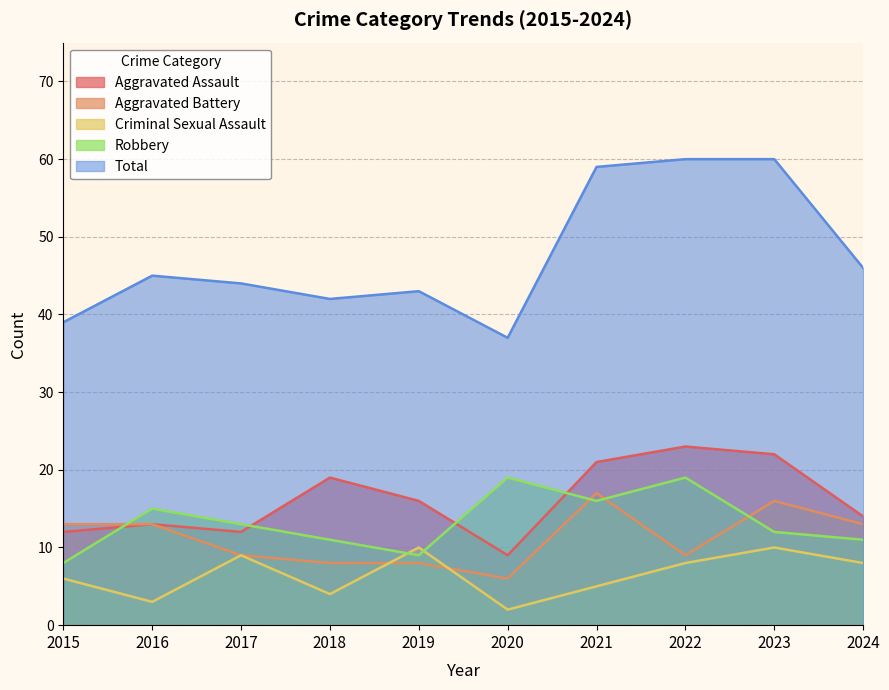

What is the difference between the second highest and second lowest values in the Criminal Sexual Assault series?

7